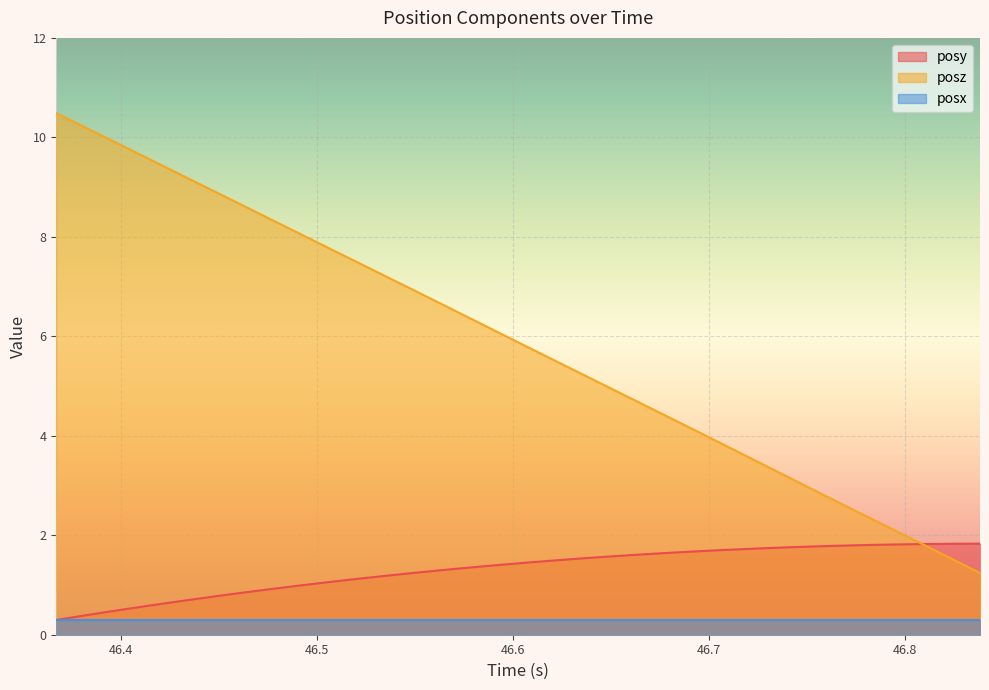

True or false: posy has more than 0 points higher than both neighbors.

False